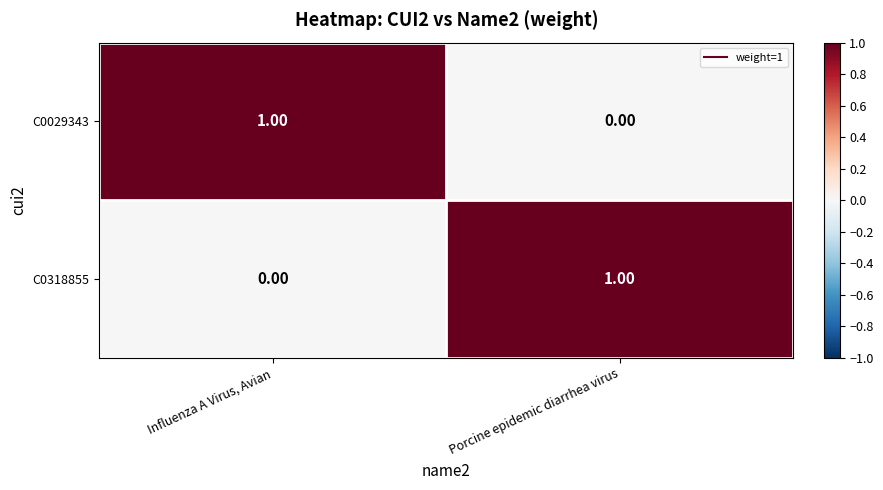

At which label does C0029343 reach its minimum?

Porcine epidemic diarrhea virus